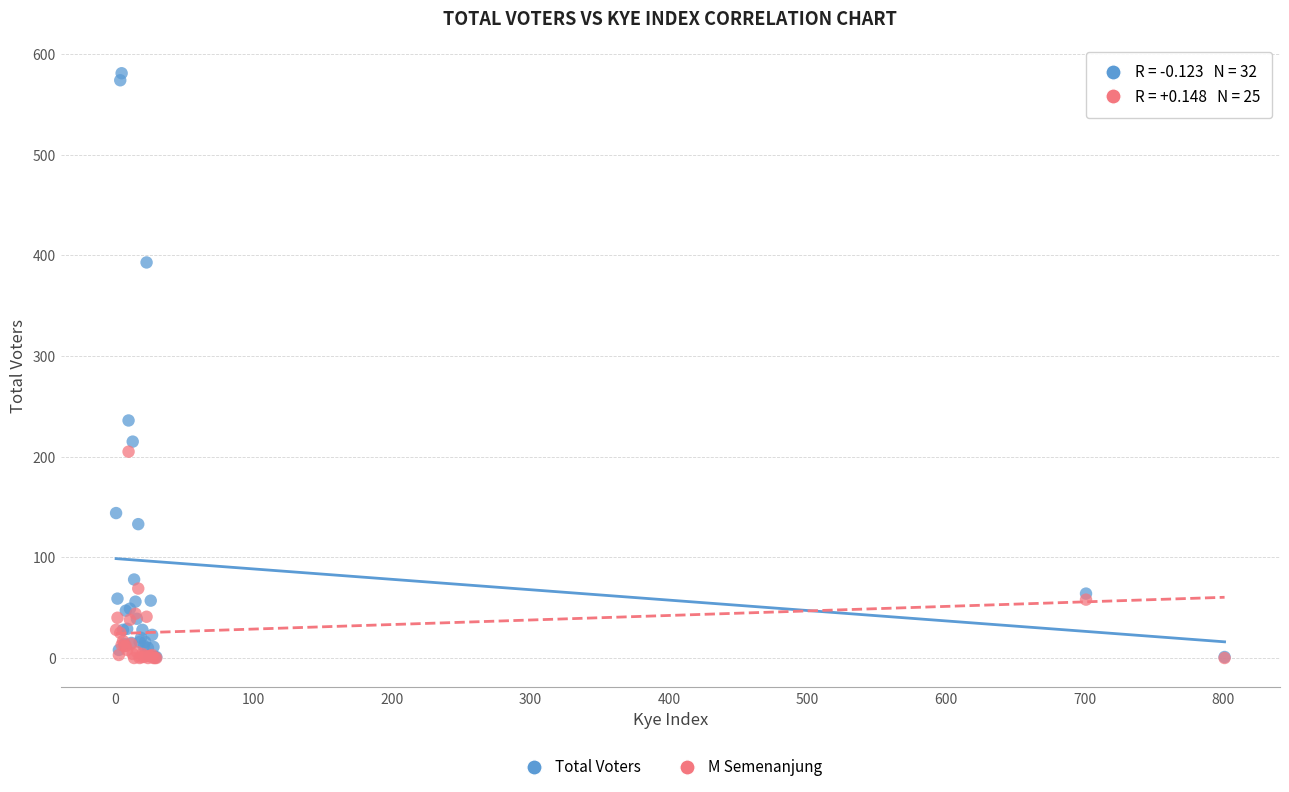

In the Total Voters series, what Y value is closest to 291?

236